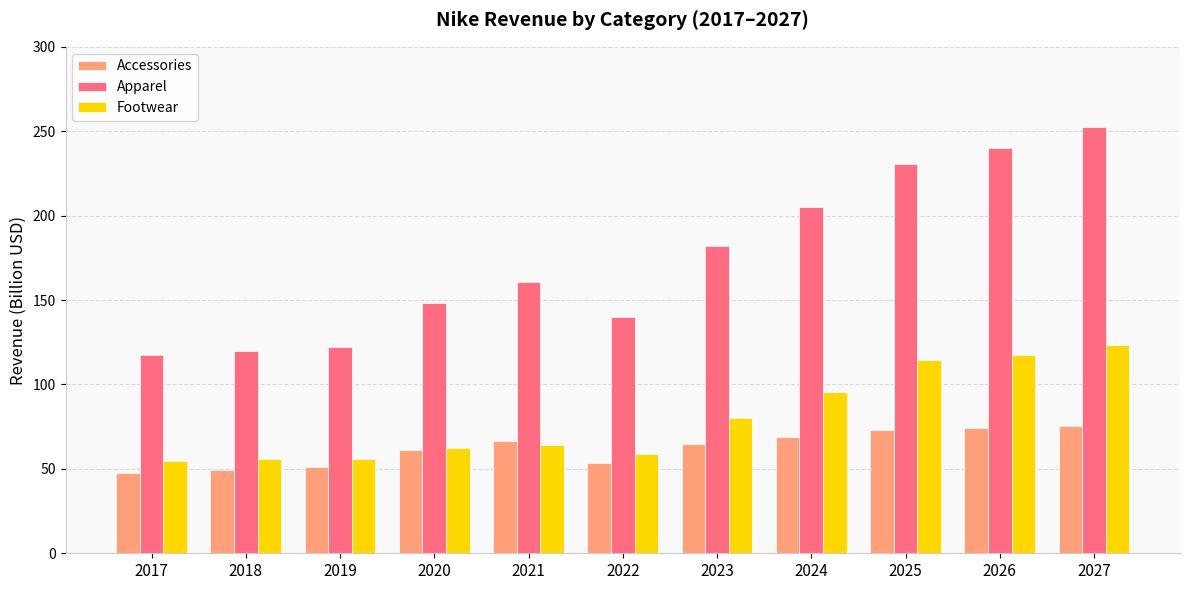

What is the maximum value shown in the chart?

252.3